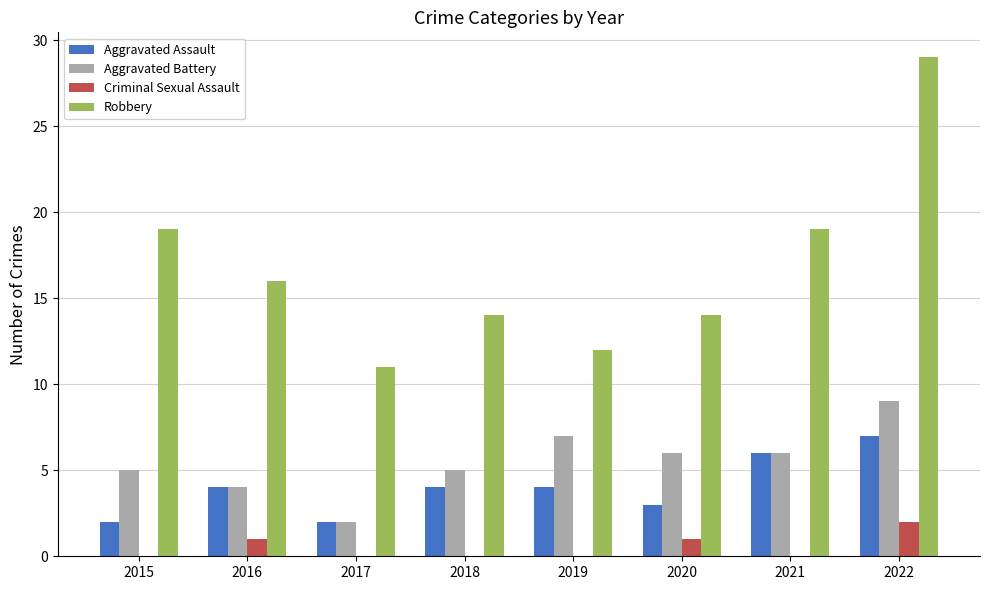

True or false: Robbery has a value of 16 at 2016.

True